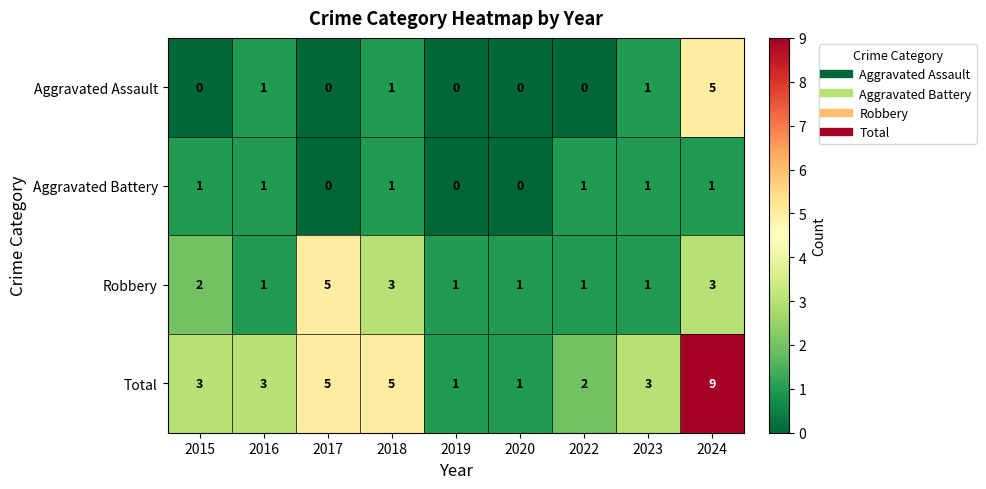

What is the maximum value shown in the chart?

9